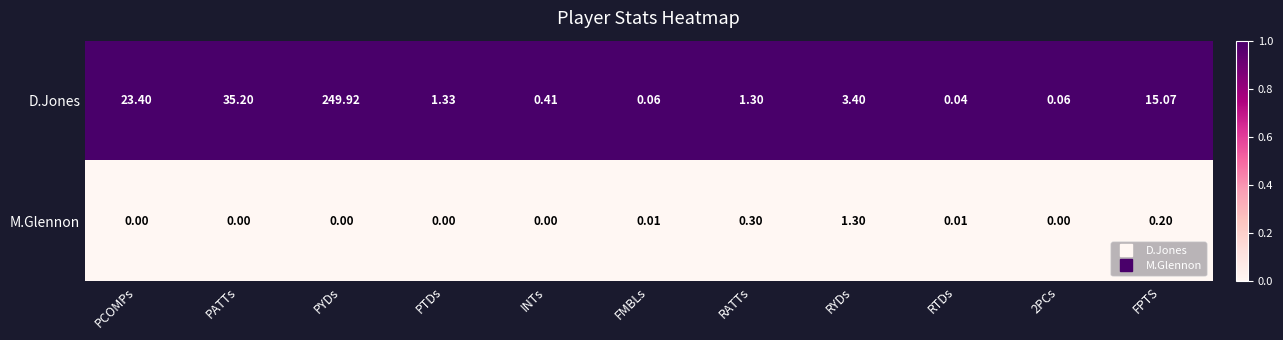

Which series changed the most between FMBLs and RYDs?

D.Jones